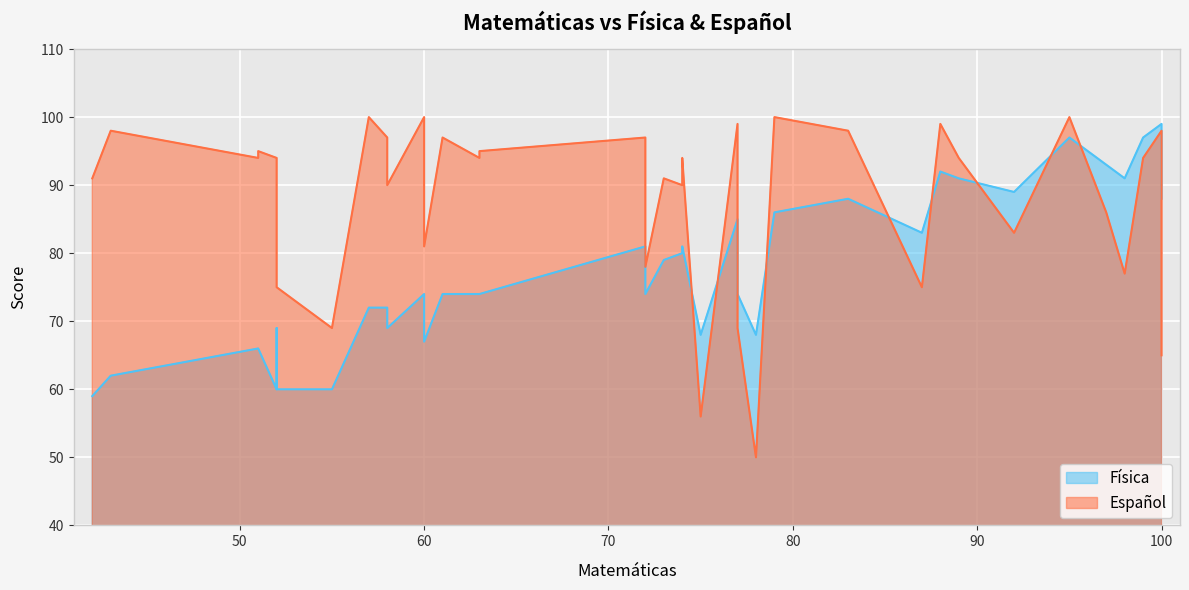

True or false: Física and Español cross at least once.

True